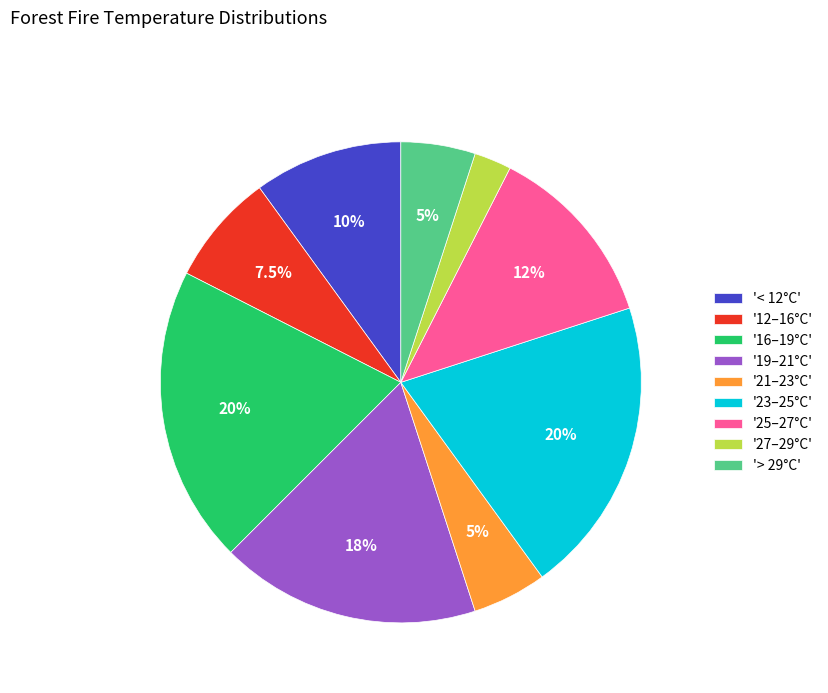

Does '23–25°C' account for over 50% of the chart?

No